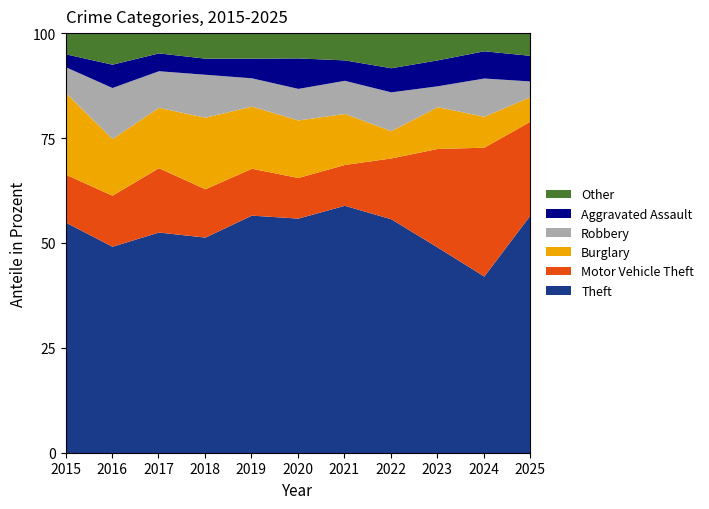

What are all the series names shown in the legend?

Other, Aggravated Assault, Robbery, Burglary, Motor Vehicle Theft, Theft